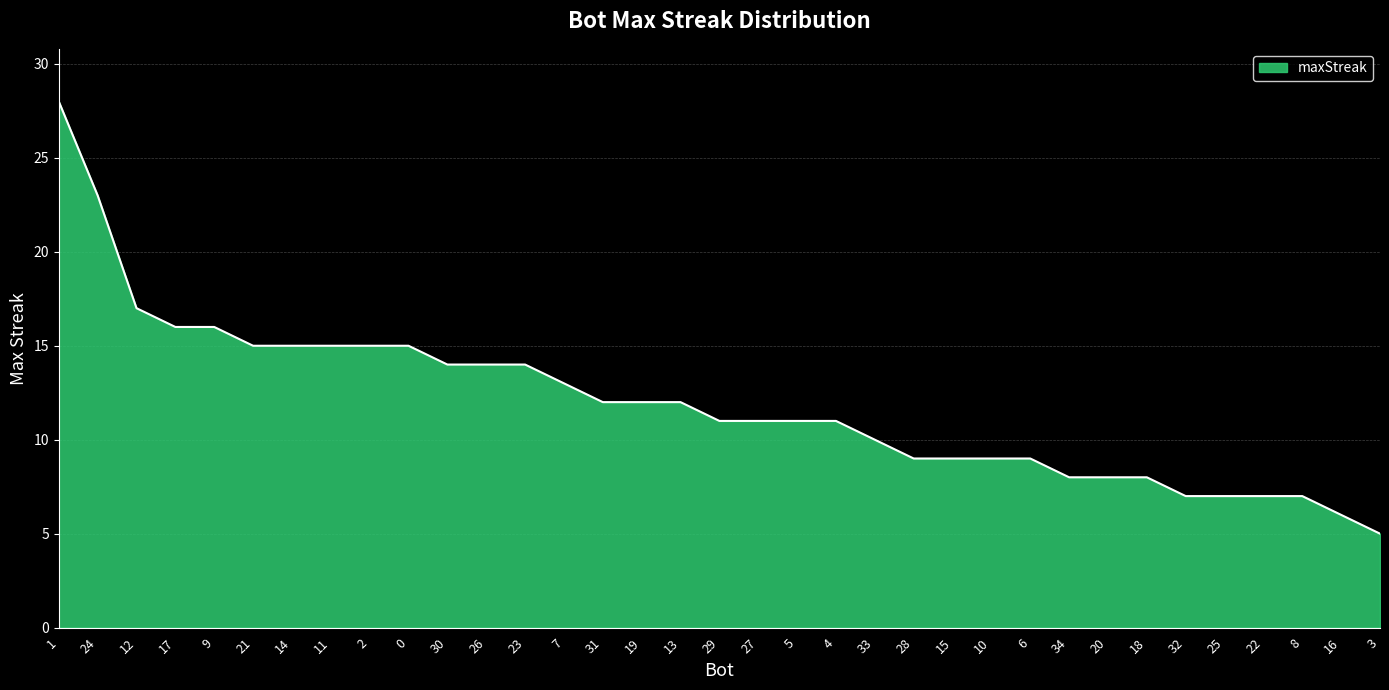

What is the difference between the maximum and minimum values?

23